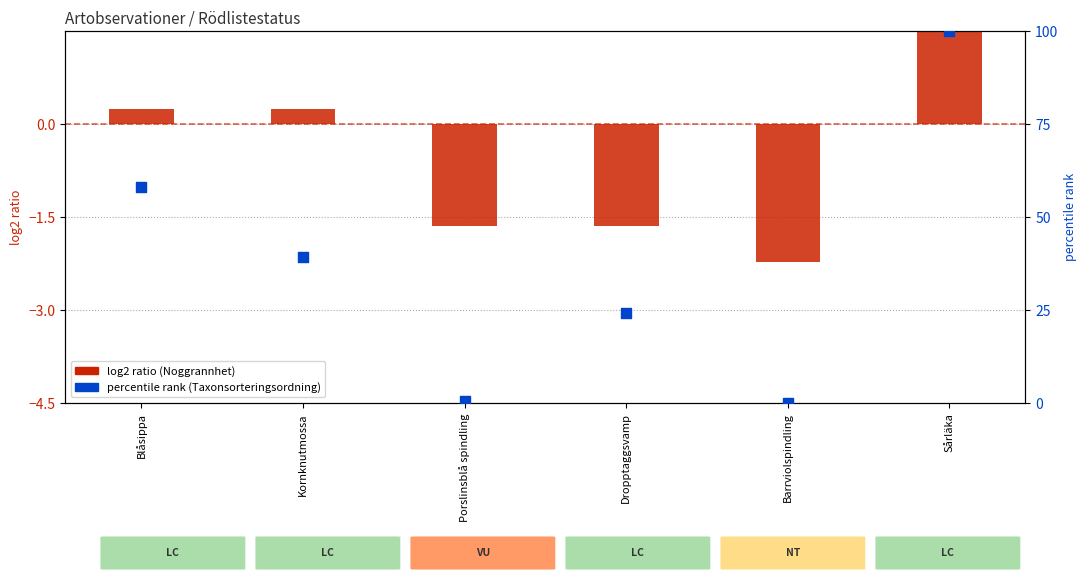

Which series contains the highest Y value?

percentile rank (Taxonsorteringsordning)